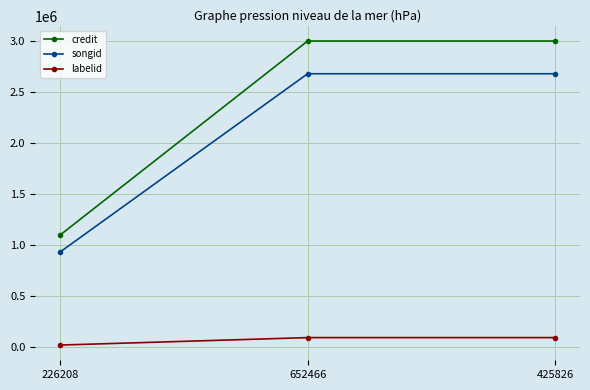

Reading left to right, list all the values displayed in this chart.

credit: 1095341	2995247	2995247
songid: 929463	2674941	2674941
labelid: 19545	92624	92624